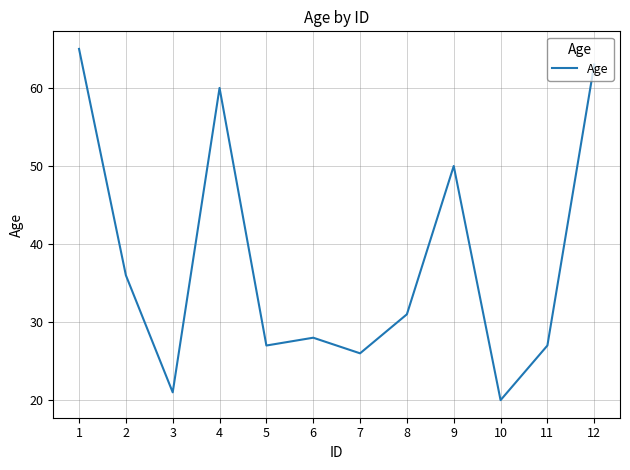

True or false: the data shows 21 at 3.

True